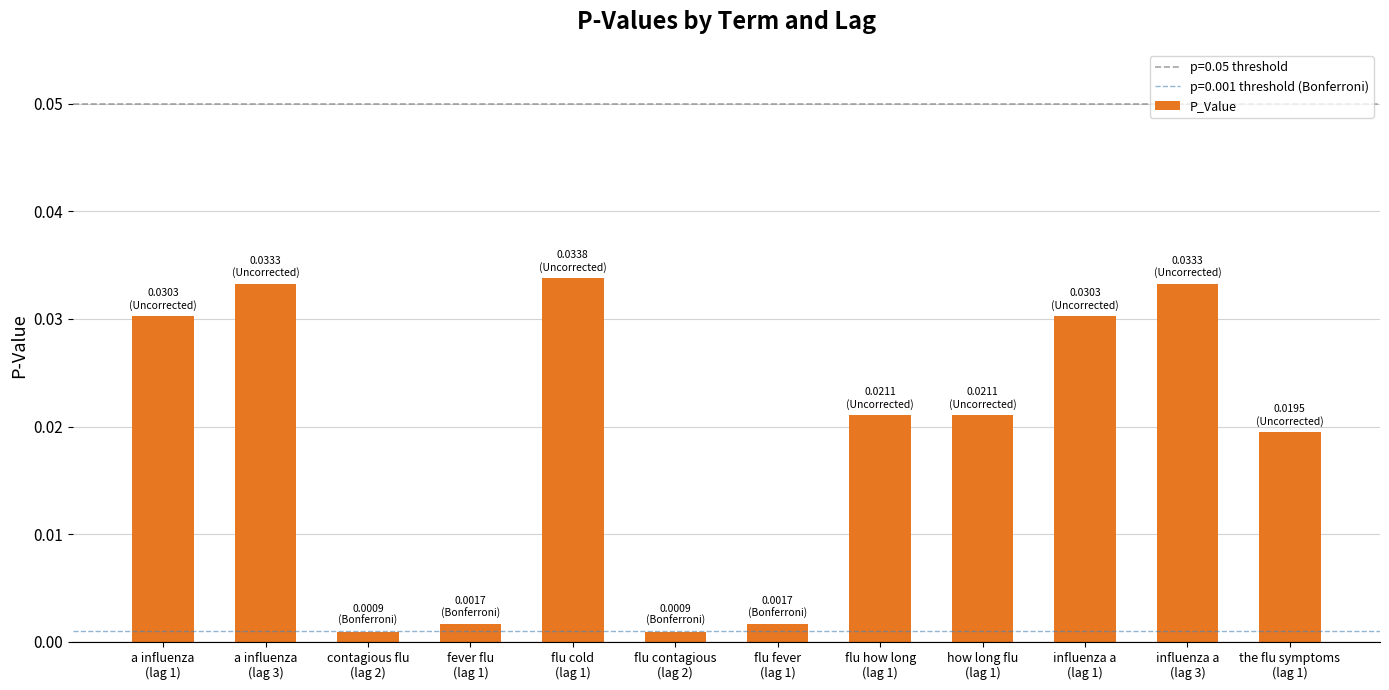

What position from the right is flu cold
(lag 1)?

8